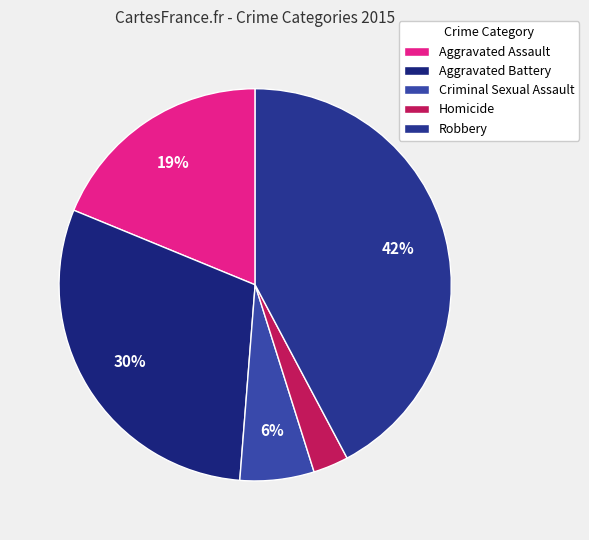

Rank the categories by value from lowest to highest.

Homicide, Criminal Sexual Assault, Aggravated Assault, Aggravated Battery, Robbery